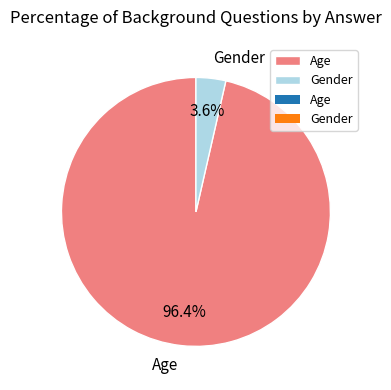

What percentage is NOT represented by Age?

3.6%